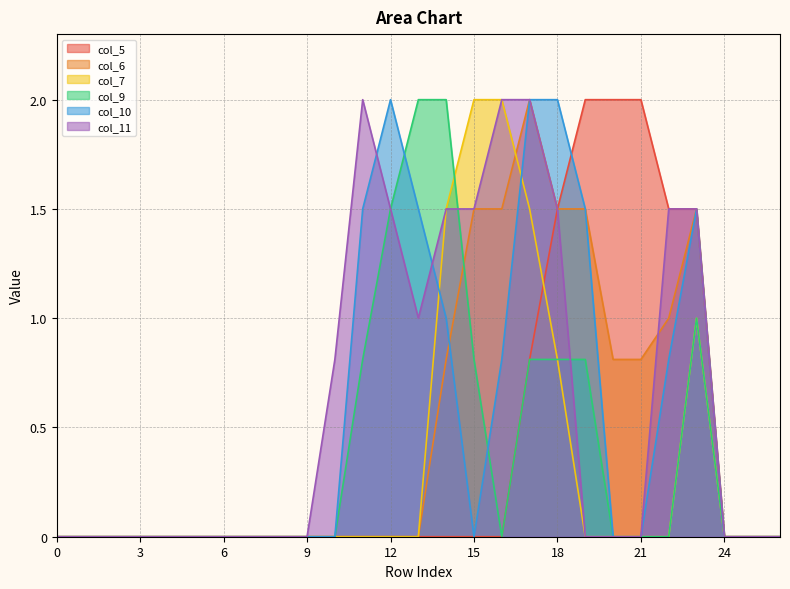

Which series has the largest total across all categories?

col_11